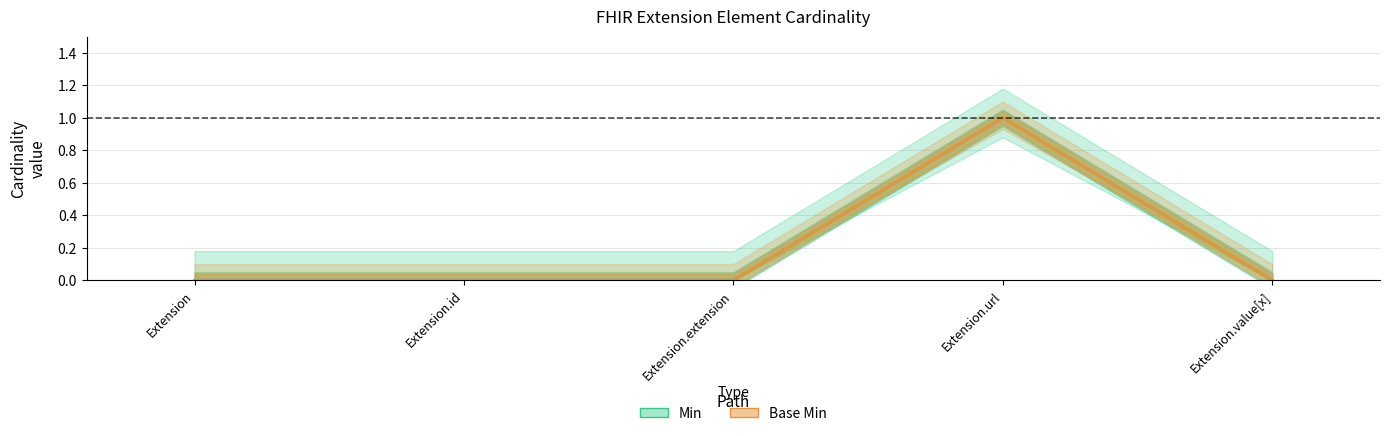

Which series has the largest total across all categories?

Min